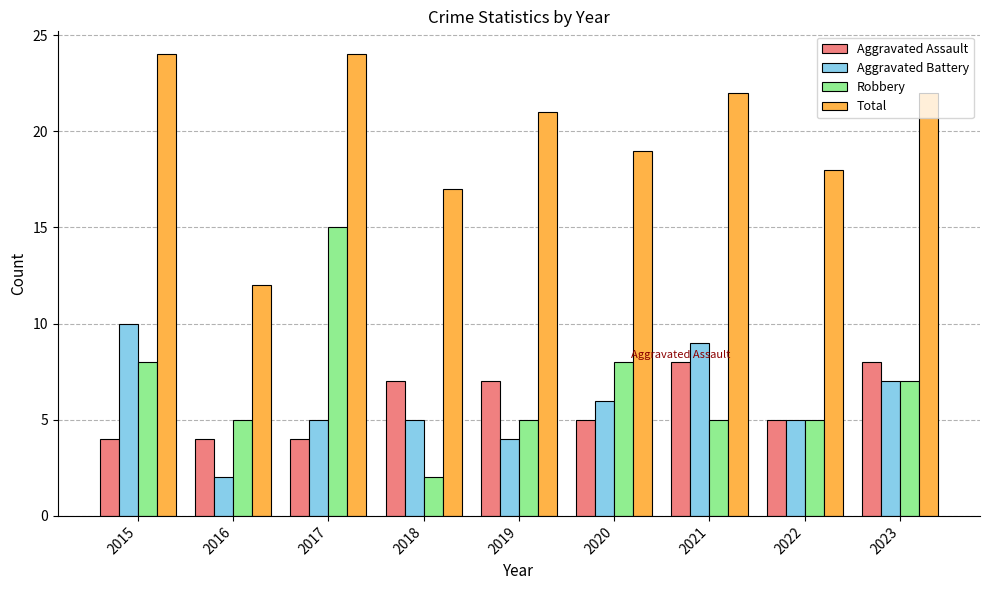

Rank the series by their maximum value, from lowest to highest.

Aggravated Assault, Aggravated Battery, Robbery, Total